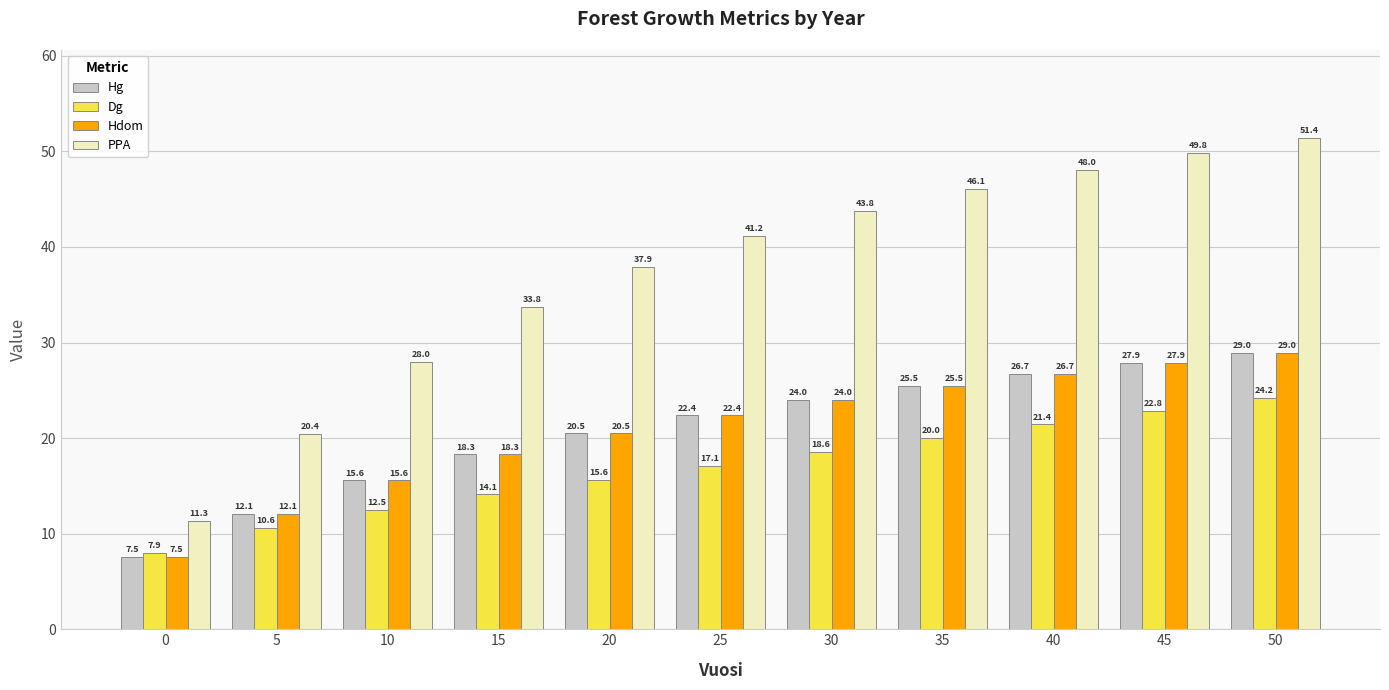

List the labels in order of Dg value, largest first.

50, 45, 40, 35, 30, 25, 20, 15, 10, 5, 0